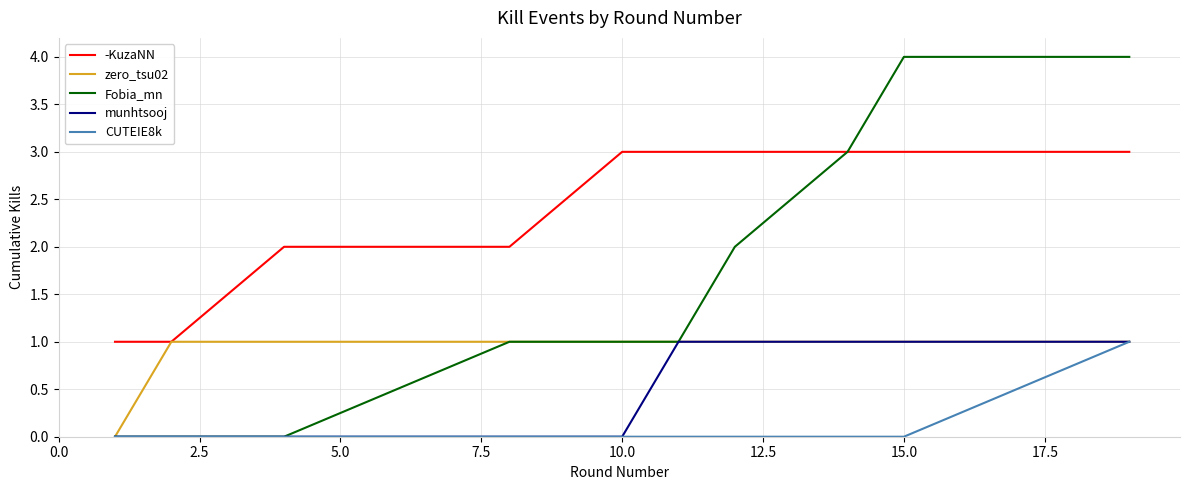

What is the difference between the maximum and minimum values in the zero_tsu02 series?

1